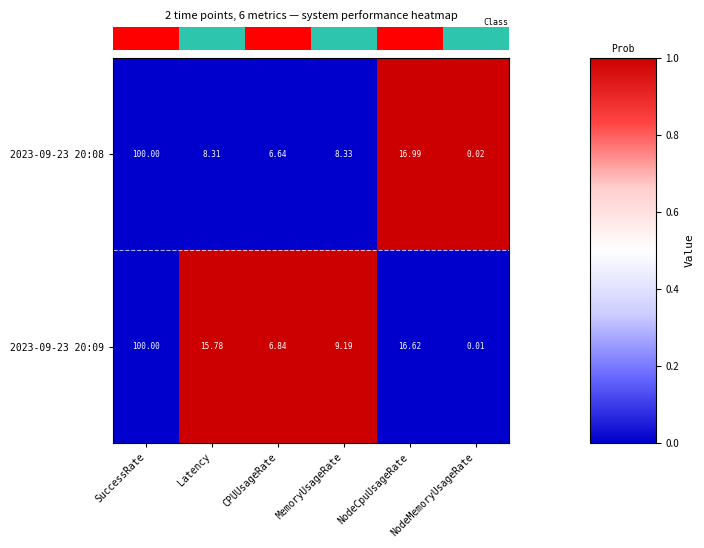

How many data points does each series have?

6